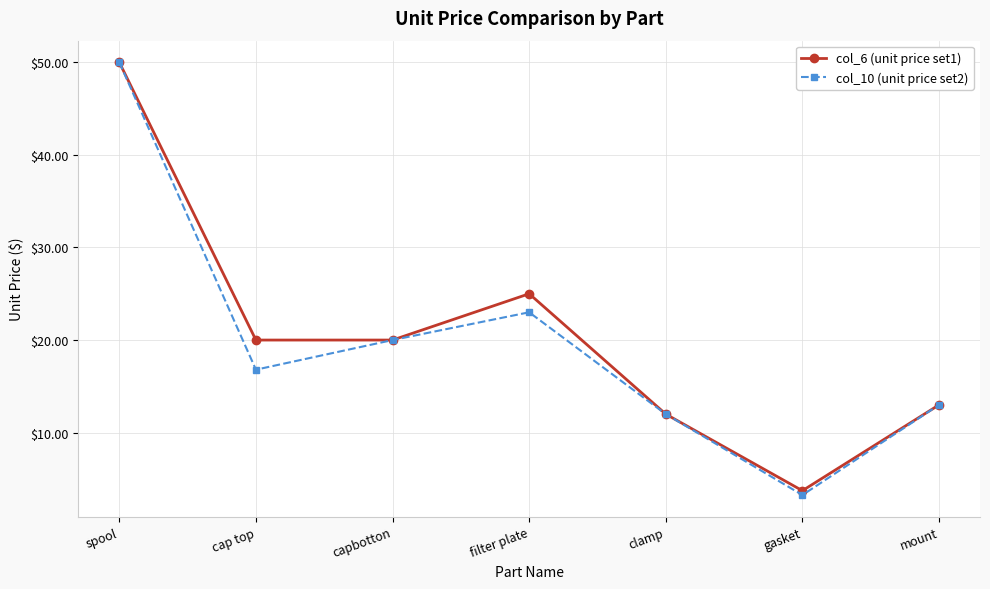

The col_6 (unit price set1) series shows 3.7 at gasket. True or false?

True